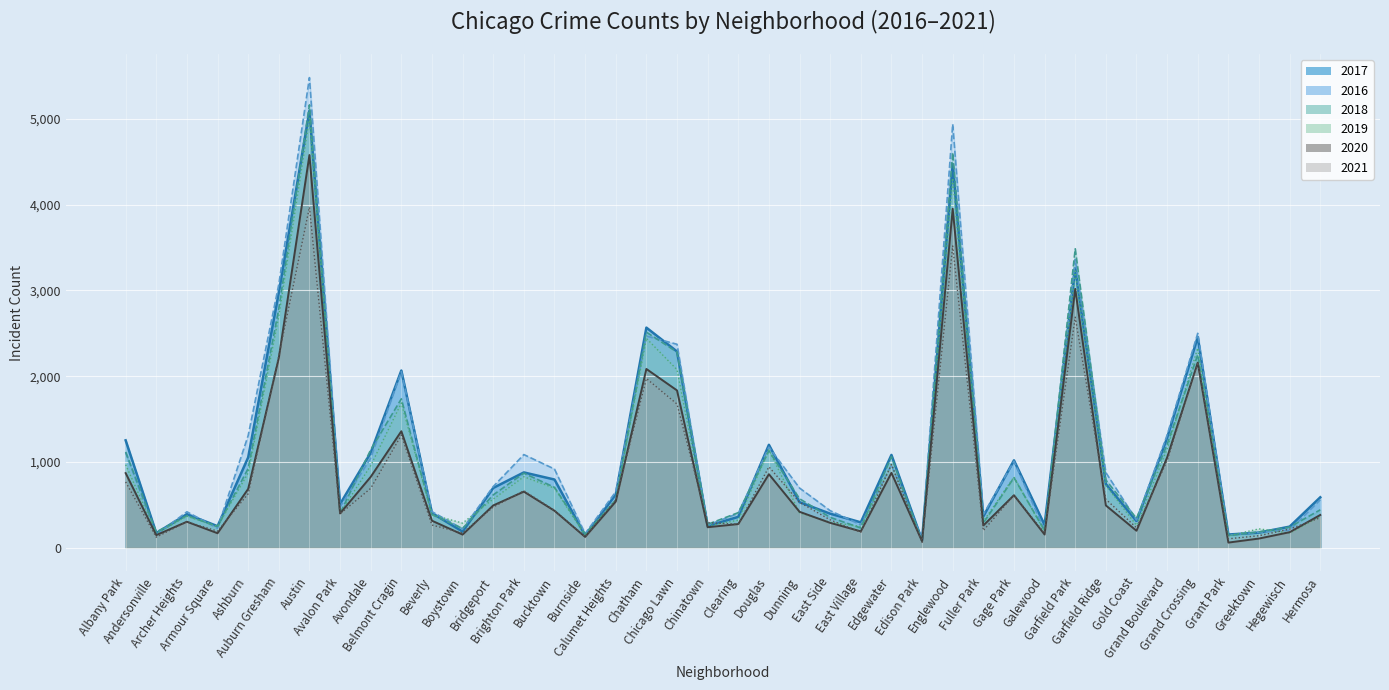

How many intersections are there between 2016 and 2019?

10